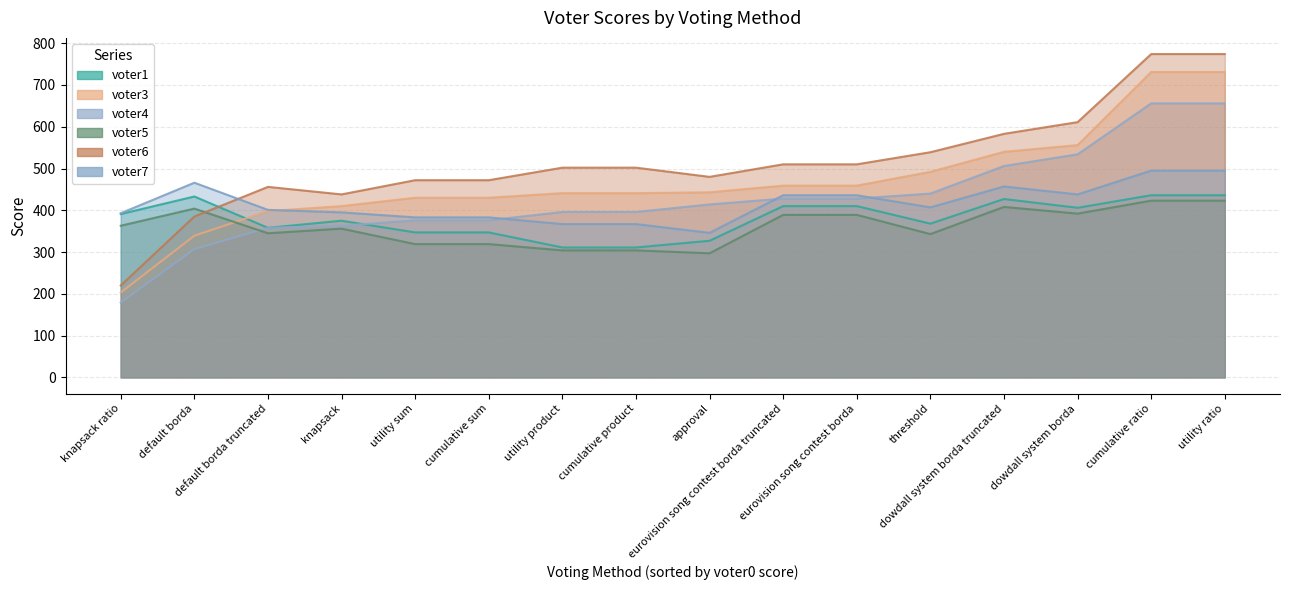

What is the spread (max minus min) of values at knapsack ratio?

214